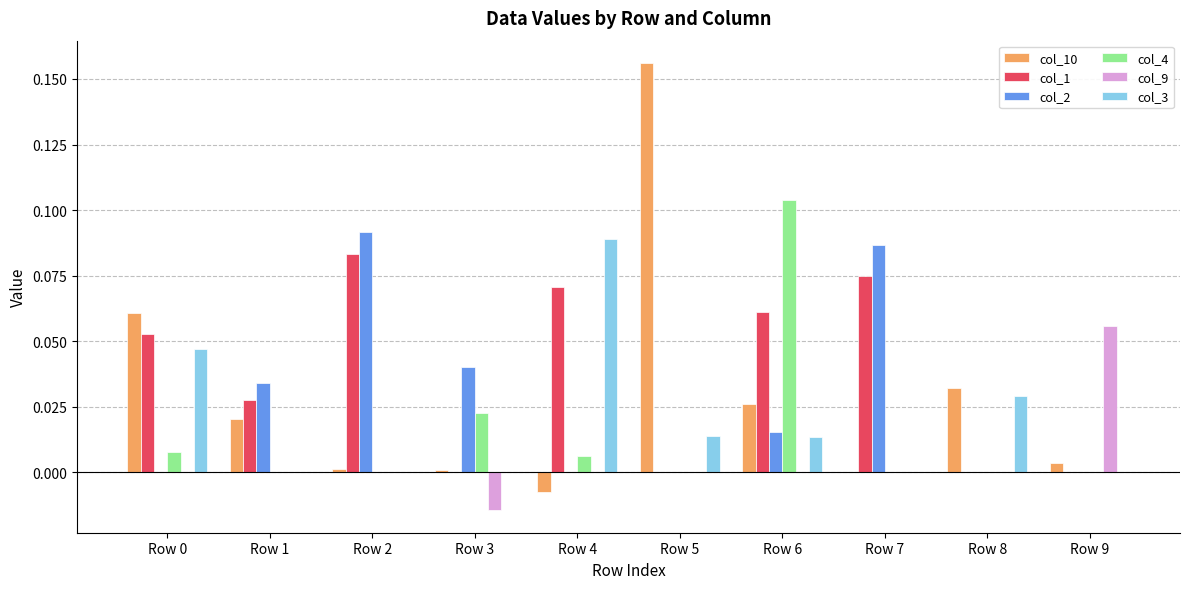

Which label corresponds to the largest value in the chart?

Row 5